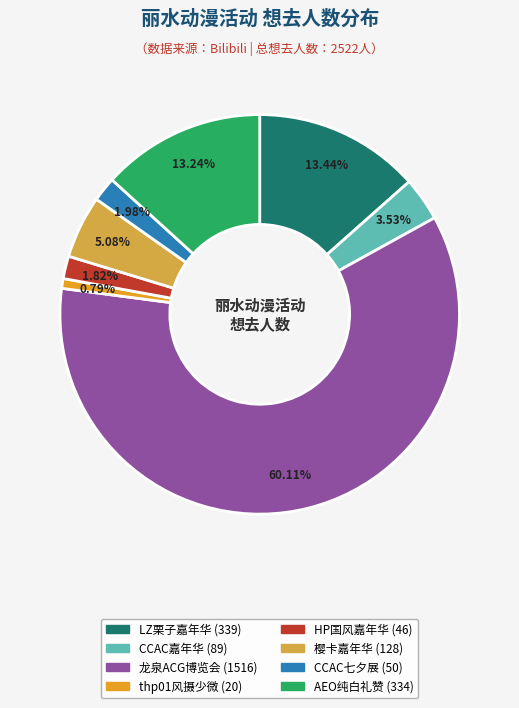

To the nearest percent, what is the average slice percentage?

12%